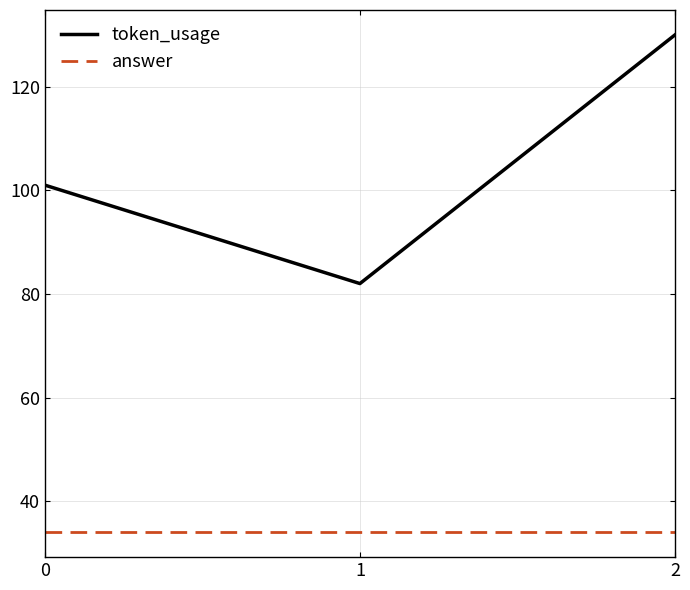

What are all the series names shown in the legend?

token_usage, answer